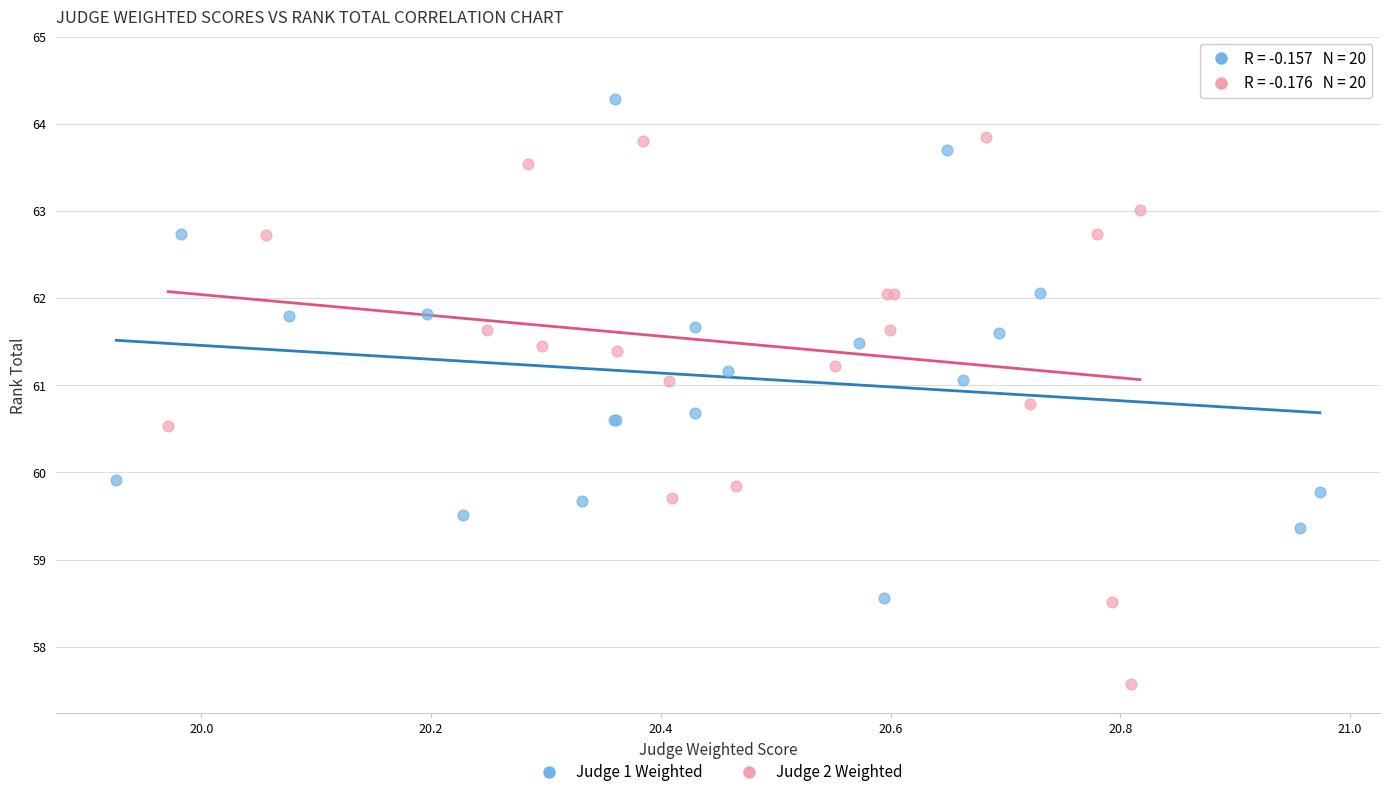

Which series has the widest spread of Y values?

Judge 2 Weighted